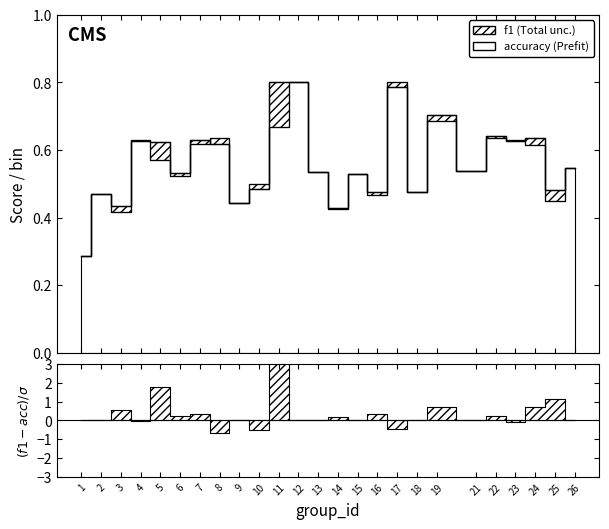

Reading right to left, transcribe all the data shown in this chart.

f1: 0.5	0.5	0.6	0.6	0.6	0.5	0.7	0.5	0.8	0.5	0.5	0.4	0.5	0.8	0.8	0.5	0.4	0.6	0.6	0.5	0.6	0.6	0.4	0.5	0.3
accuracy: 0.5	0.5	0.6	0.6	0.6	0.5	0.7	0.5	0.8	0.5	0.5	0.4	0.5	0.8	0.7	0.5	0.4	0.6	0.6	0.5	0.6	0.6	0.4	0.5	0.3